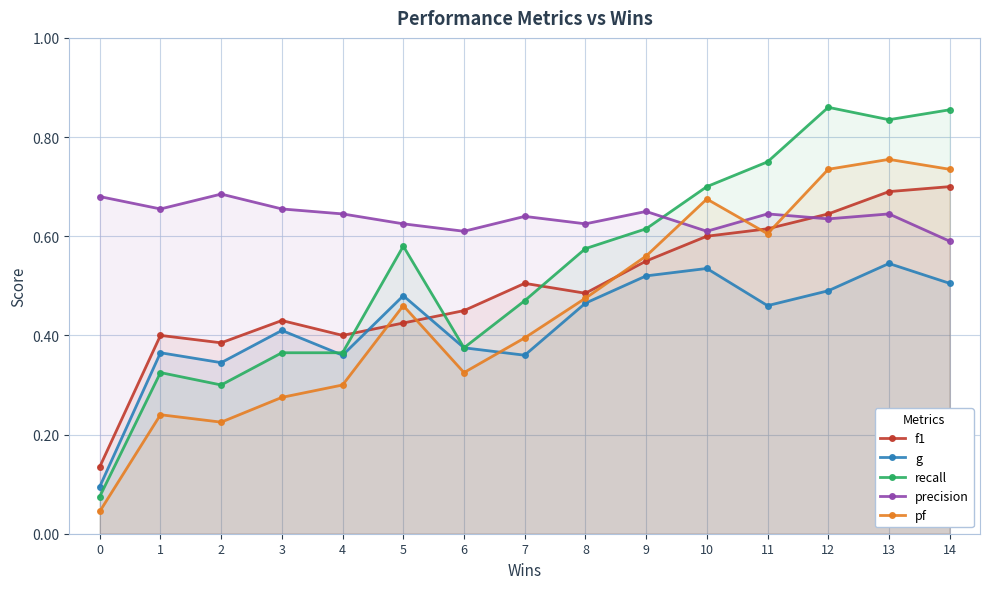

What is the value of the pf point at the 6th from the left?

0.5